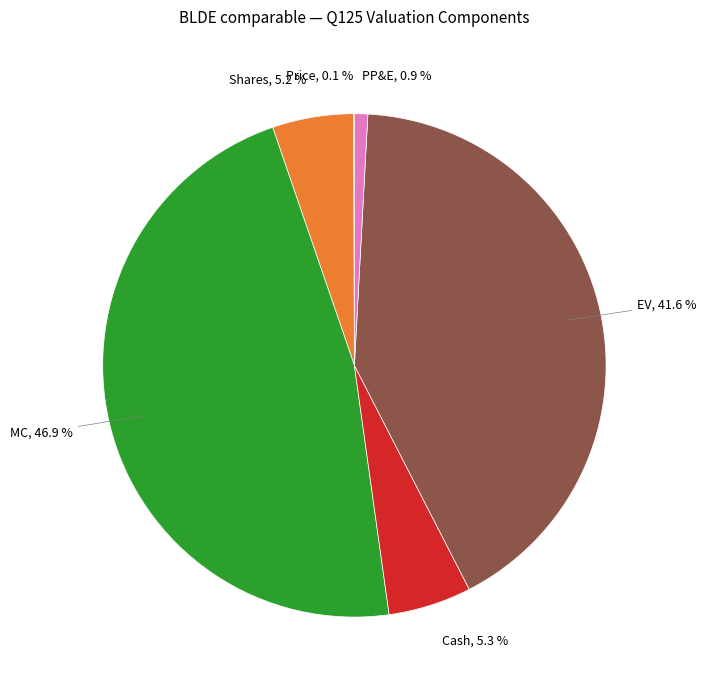

Is there any slice that represents more than half of the pie?

No